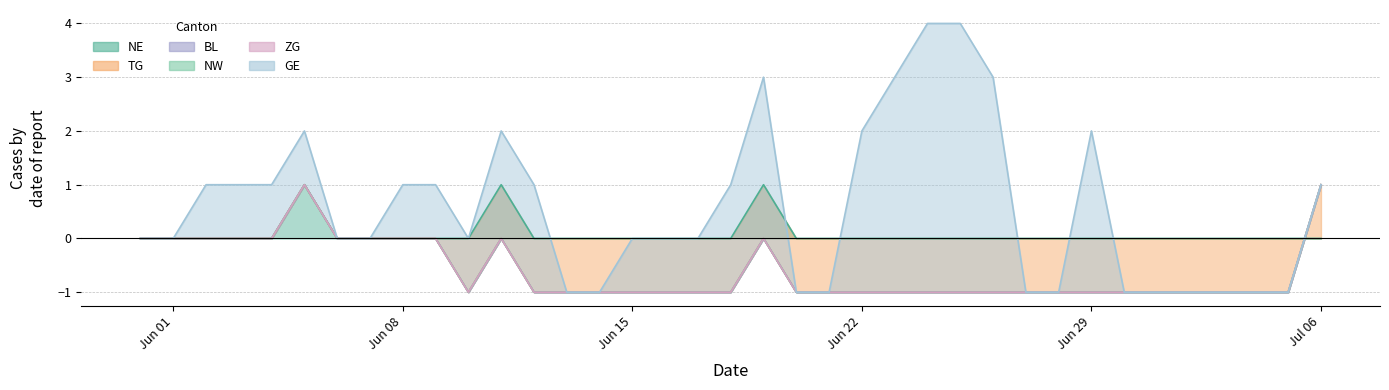

What is the difference between the maximum and second lowest values in the GE series?

5